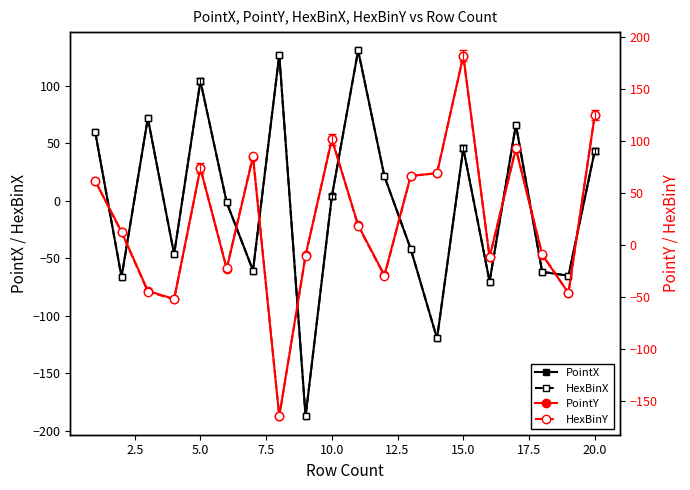

What is the value of the PointY point at the 6th from the left?

-23.3